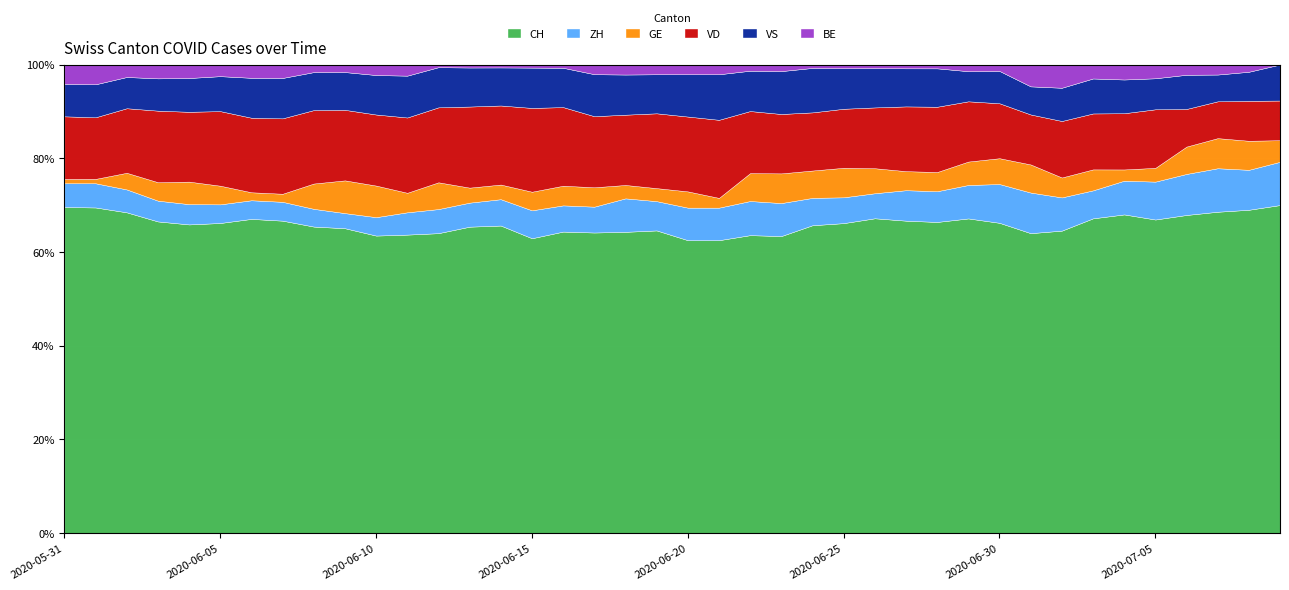

What is the spread (max minus min) of values at 2020-06-27?

81